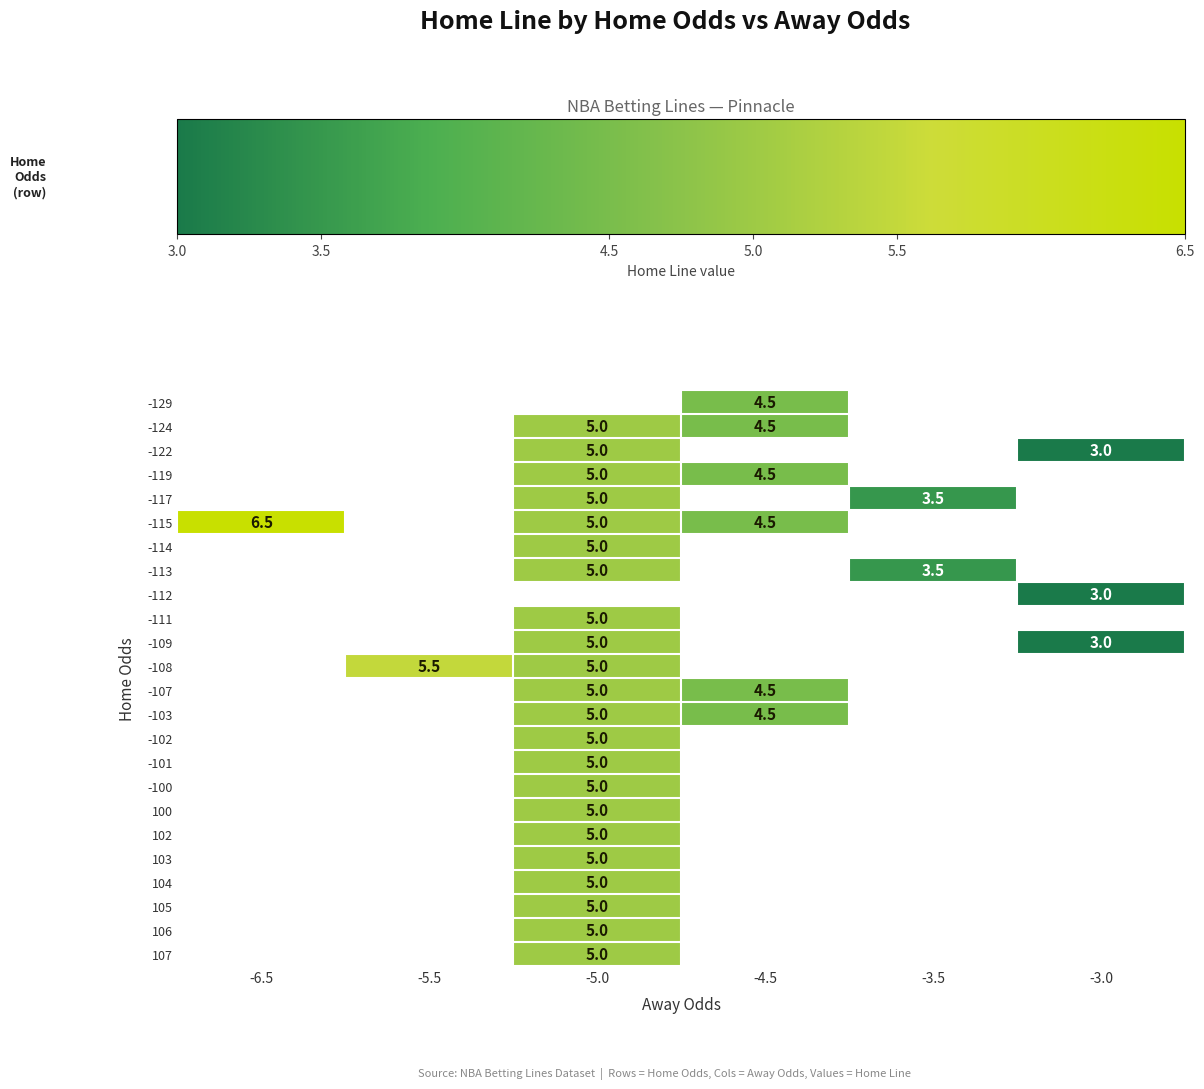

Is it true that -117 equals 5.0 at -5.0?

True